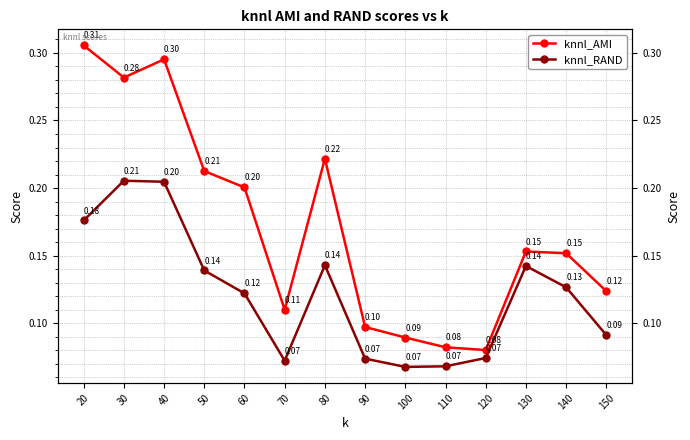

Between 70 and 100, which series saw the biggest shift?

knnl_AMI